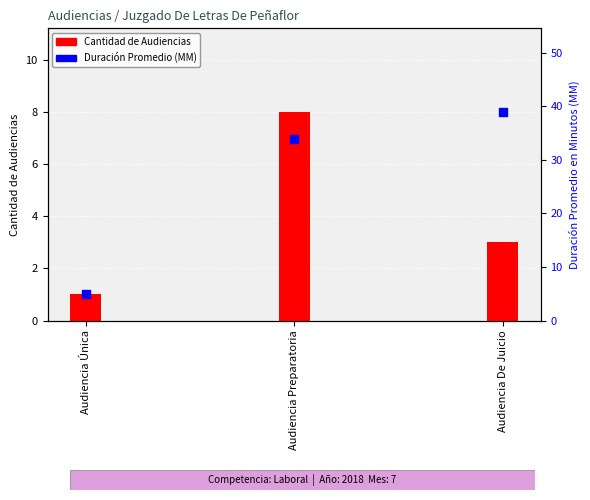

Which series has the largest Y range (max minus min)?

Duración Promedio (MM)